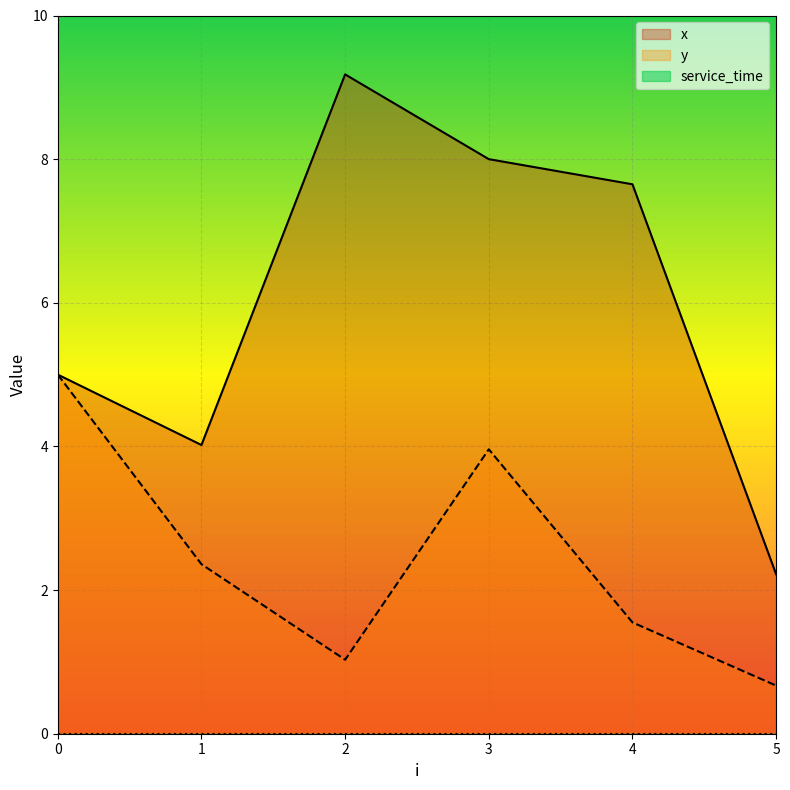

What is the value of the x point at the 5th from the left?

7.7